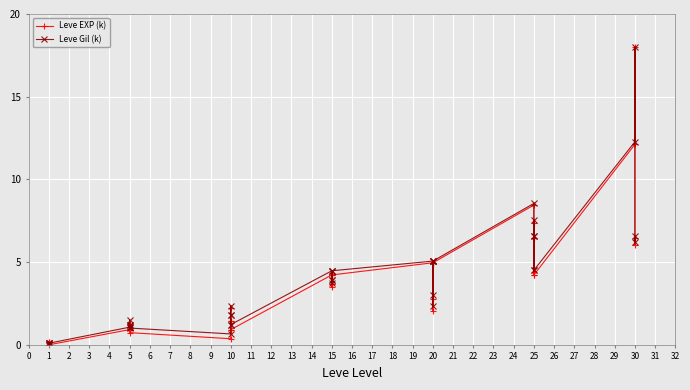

What is the difference between the maximum and minimum values in the Leve EXP (k) series?

18.0